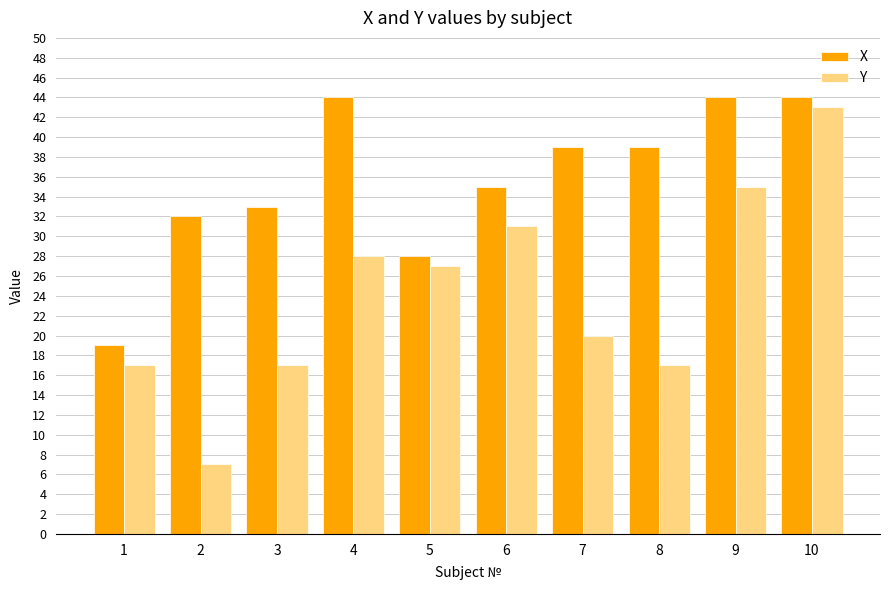

What is the average value of the X series?

36